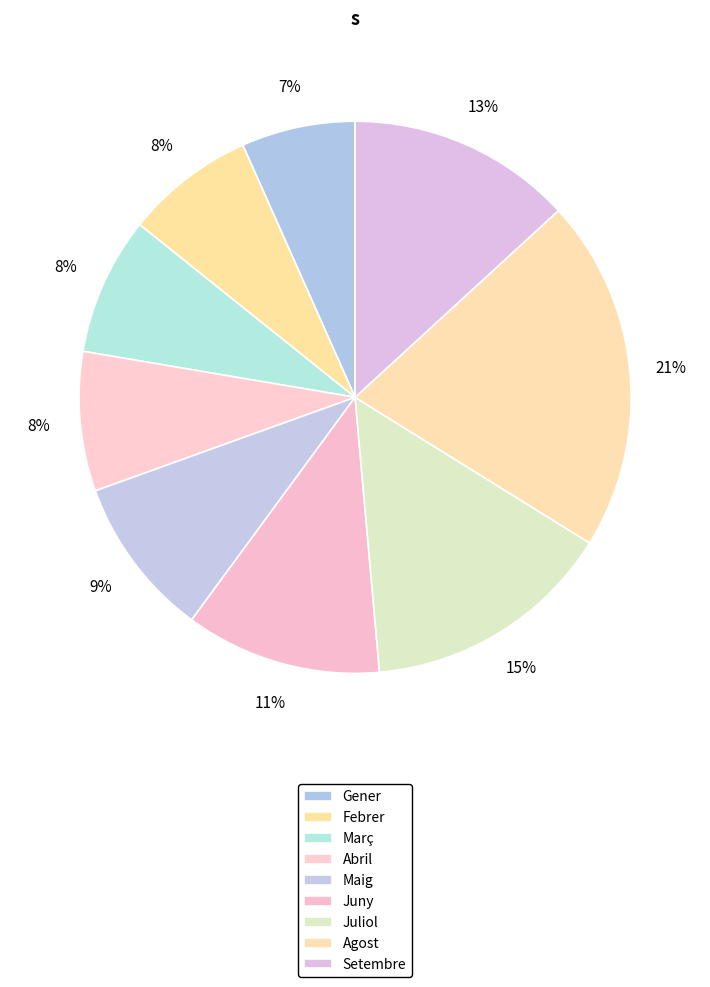

To the nearest percent, what percentage of the pie is Setembre?

13%